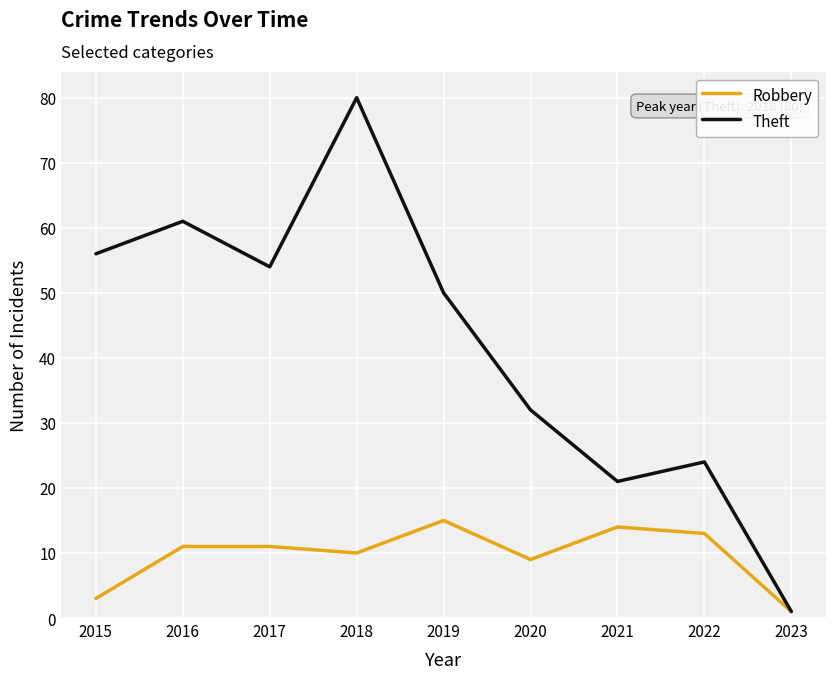

Is the value of Theft at 2021 greater than the value of Robbery at 2019?

Yes